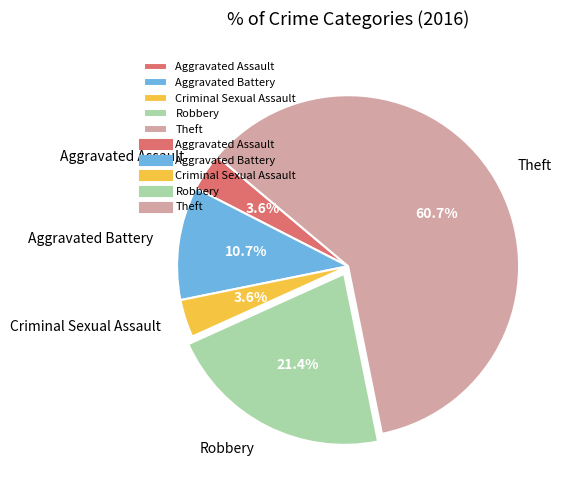

Which has a higher value, Aggravated Battery or Robbery?

Robbery